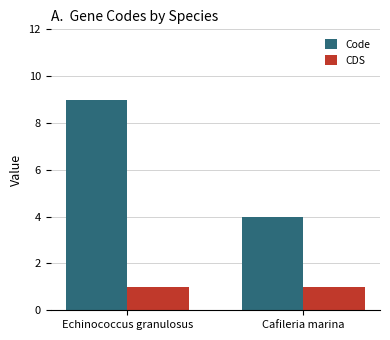

What value does the CDS series have at Echinococcus granulosus?

1